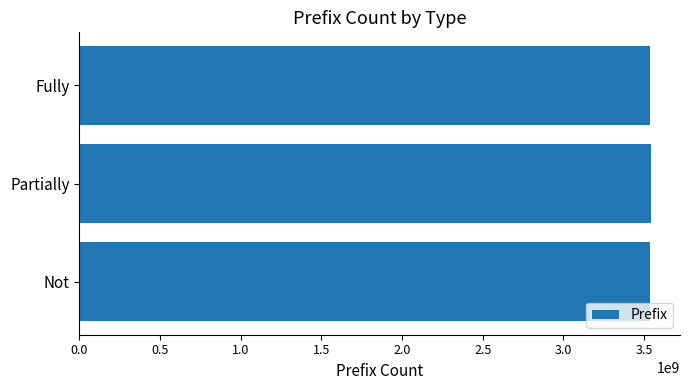

True or false: the data shows 3544480671 at Partially.

True